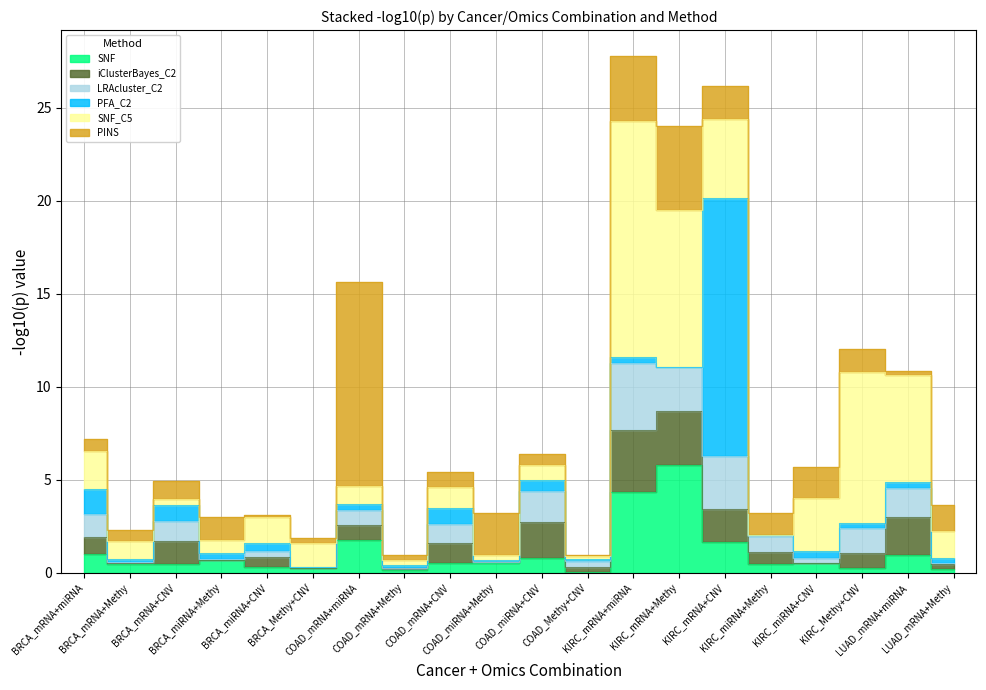

True or false: iClusterBayes_C2 has a value of 1.4 at BRCA_mRNA+miRNA.

False